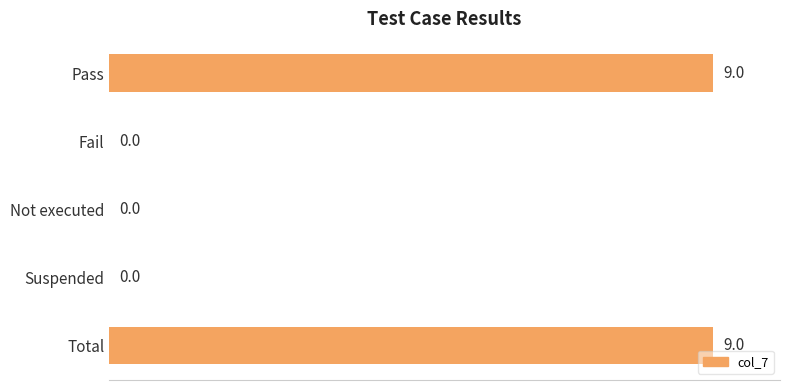

How many values exceed 0?

2